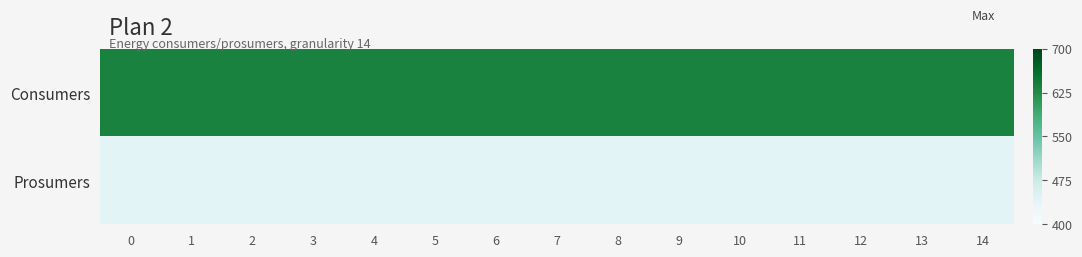

Reading right to left, extract all data points from this chart.

Consumers: 14=635	13=635	12=635	11=635	10=635	9=635	8=635	7=635	6=635	5=635	4=635	3=635	2=635	1=635	0=635
Prosumers: 14=440	13=440	12=440	11=440	10=440	9=440	8=440	7=440	6=440	5=440	4=440	3=440	2=440	1=440	0=440